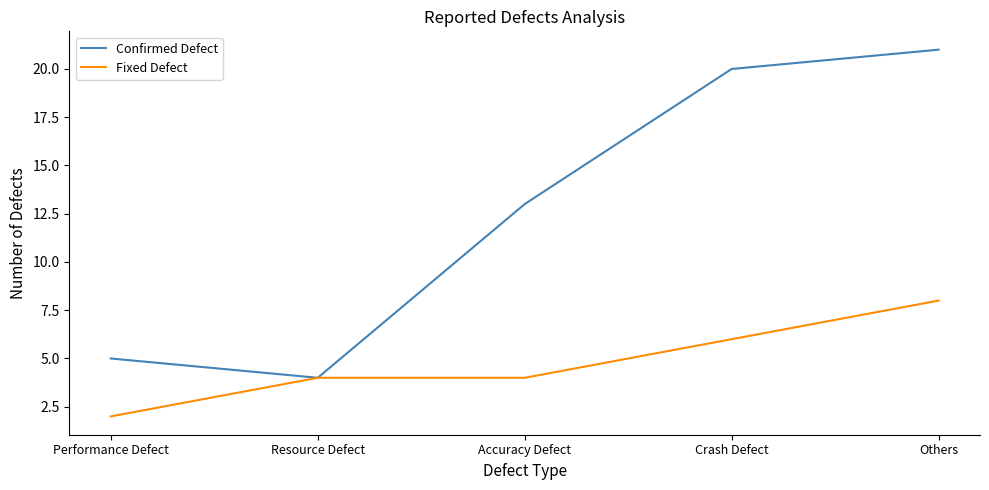

Does the chart display data point markers on the line(s)?

No